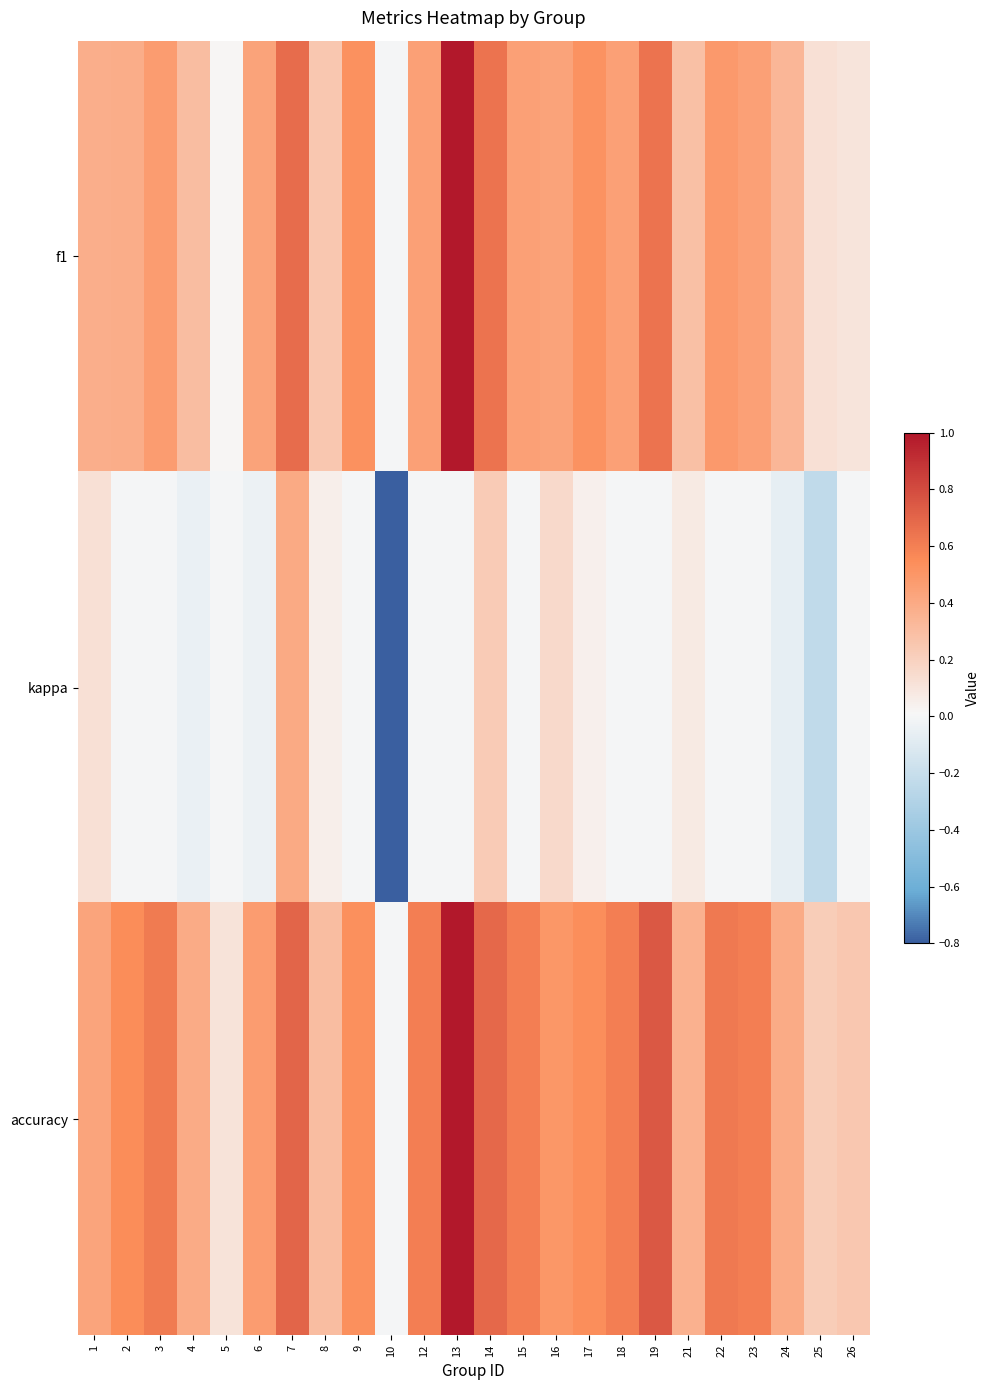

Reading right to left, list all the values displayed in this chart.

f1: 26=0.1	25=0.1	24=0.3	23=0.5	22=0.5	21=0.3	19=0.6	18=0.5	17=0.5	16=0.4	15=0.5	14=0.6	13=1.0	12=0.5	10=0.0	9=0.5	8=0.3	7=0.7	6=0.4	5=0.0	4=0.3	3=0.5	2=0.4	1=0.4
kappa: 26=0.0	25=-0.2	24=-0.1	23=0.0	22=0.0	21=0.1	19=0.0	18=0.0	17=0.0	16=0.2	15=0.0	14=0.2	13=0.0	12=0.0	10=-0.8	9=0.0	8=0.1	7=0.4	6=-0.0	5=0.0	4=-0.0	3=0.0	2=0.0	1=0.1
accuracy: 26=0.2	25=0.2	24=0.4	23=0.6	22=0.6	21=0.4	19=0.8	18=0.6	17=0.5	16=0.5	15=0.6	14=0.7	13=1.0	12=0.6	10=0.0	9=0.5	8=0.3	7=0.7	6=0.5	5=0.1	4=0.4	3=0.6	2=0.5	1=0.4